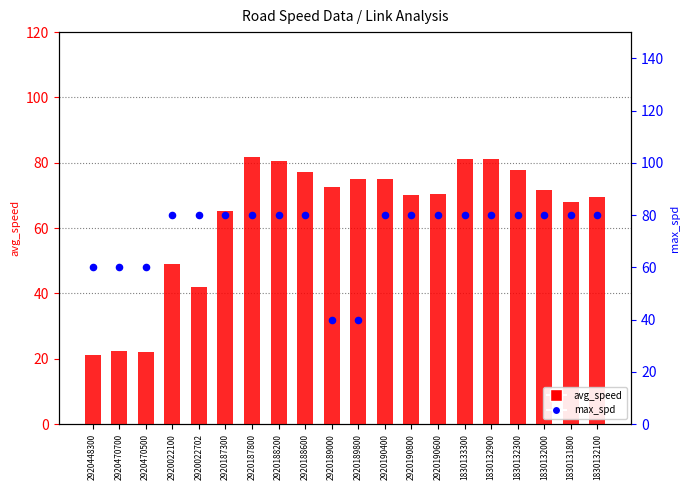

Which series has the widest spread of Y values?

avg_speed